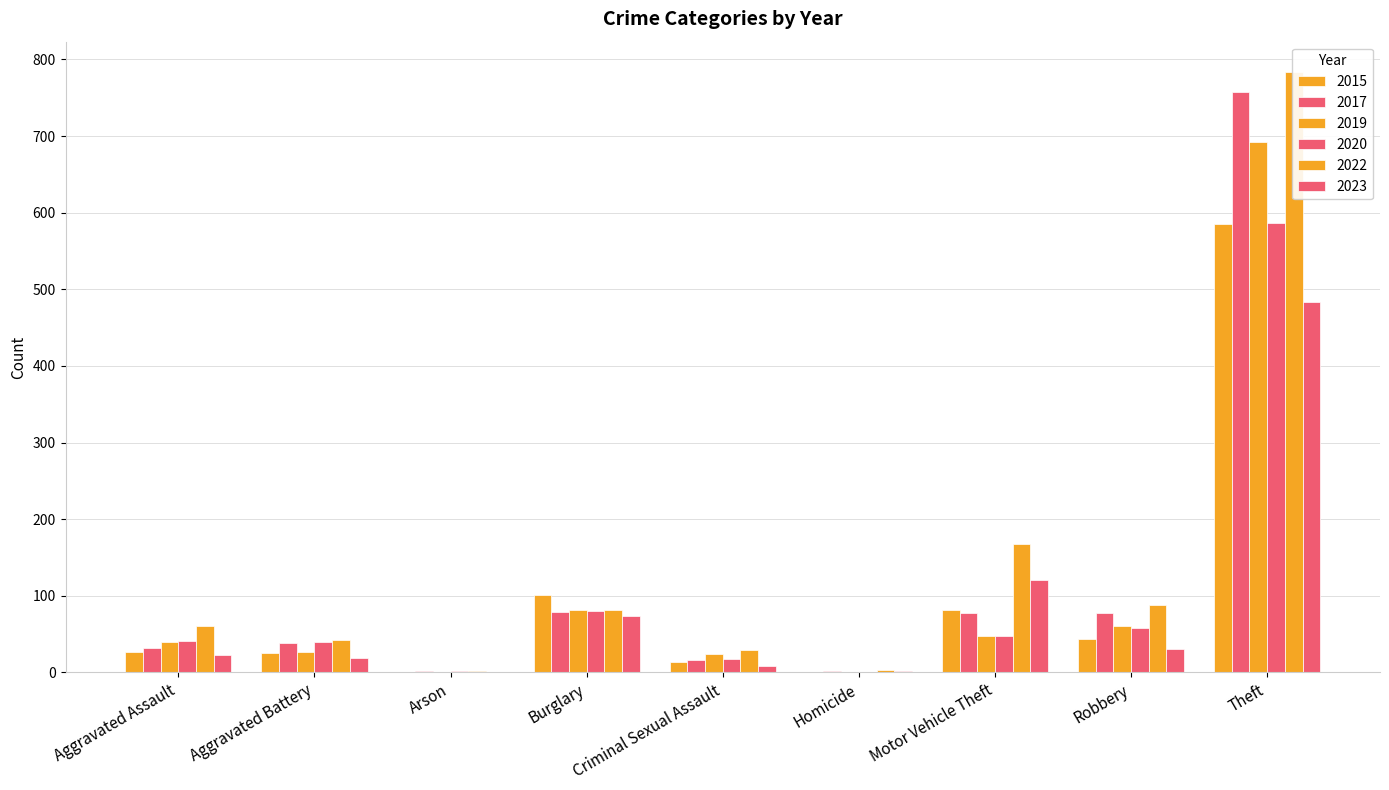

Reading left to right, extract all data points from this chart.

2015: Aggravated Assault=26	Aggravated Battery=25	Arson=1	Burglary=101	Criminal Sexual Assault=14	Homicide=1	Motor Vehicle Theft=82	Robbery=44	Theft=585
2017: Aggravated Assault=32	Aggravated Battery=38	Arson=2	Burglary=79	Criminal Sexual Assault=16	Homicide=2	Motor Vehicle Theft=77	Robbery=78	Theft=758
2019: Aggravated Assault=40	Aggravated Battery=26	Arson=0	Burglary=82	Criminal Sexual Assault=24	Homicide=0	Motor Vehicle Theft=48	Robbery=60	Theft=692
2020: Aggravated Assault=41	Aggravated Battery=40	Arson=2	Burglary=80	Criminal Sexual Assault=17	Homicide=1	Motor Vehicle Theft=48	Robbery=58	Theft=586
2022: Aggravated Assault=61	Aggravated Battery=42	Arson=2	Burglary=82	Criminal Sexual Assault=29	Homicide=3	Motor Vehicle Theft=167	Robbery=88	Theft=784
2023: Aggravated Assault=23	Aggravated Battery=19	Arson=1	Burglary=73	Criminal Sexual Assault=8	Homicide=2	Motor Vehicle Theft=120	Robbery=31	Theft=484